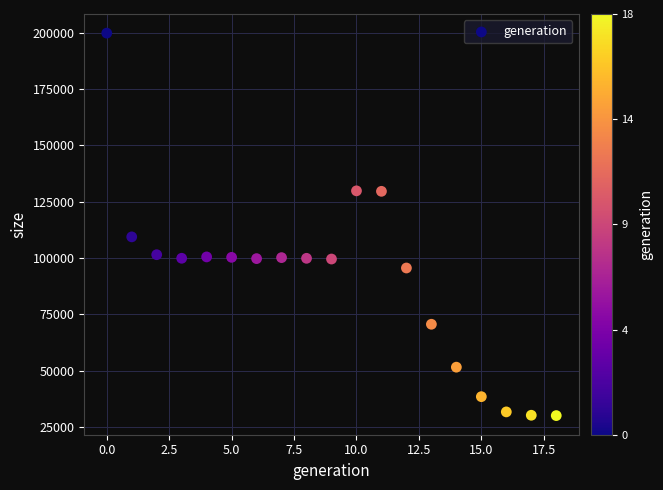

What Y value in the scatter plot is closest to 114958?

109401